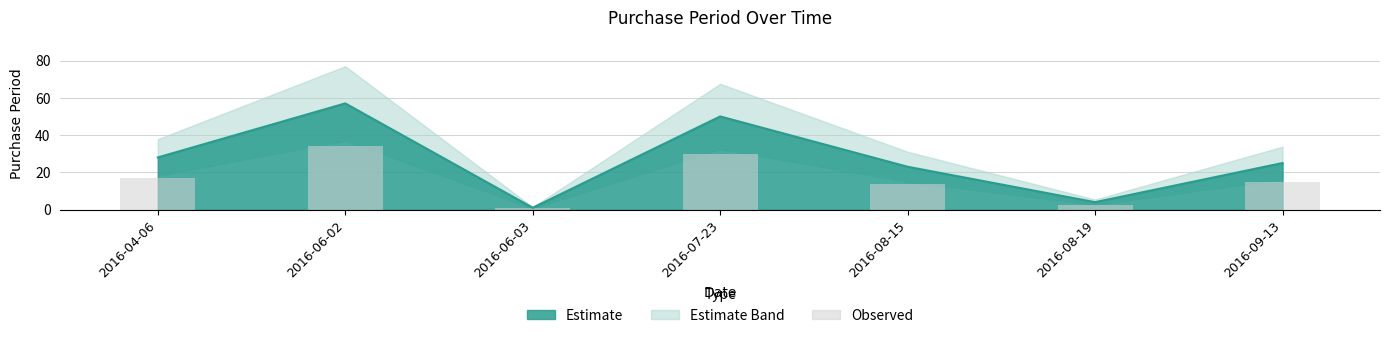

List the labels in order of value, smallest first.

2016-06-03, 2016-08-19, 2016-08-15, 2016-09-13, 2016-04-06, 2016-07-23, 2016-06-02